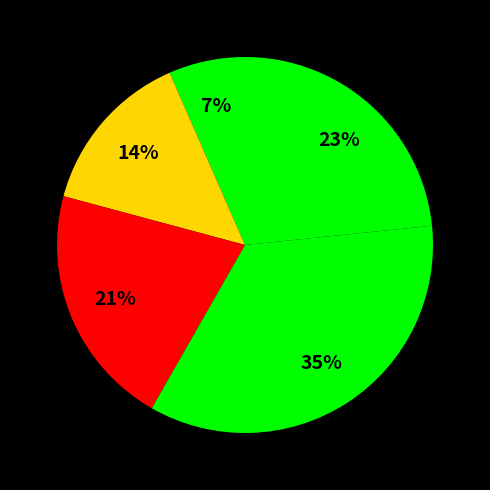

How many slices are in this pie chart?

5